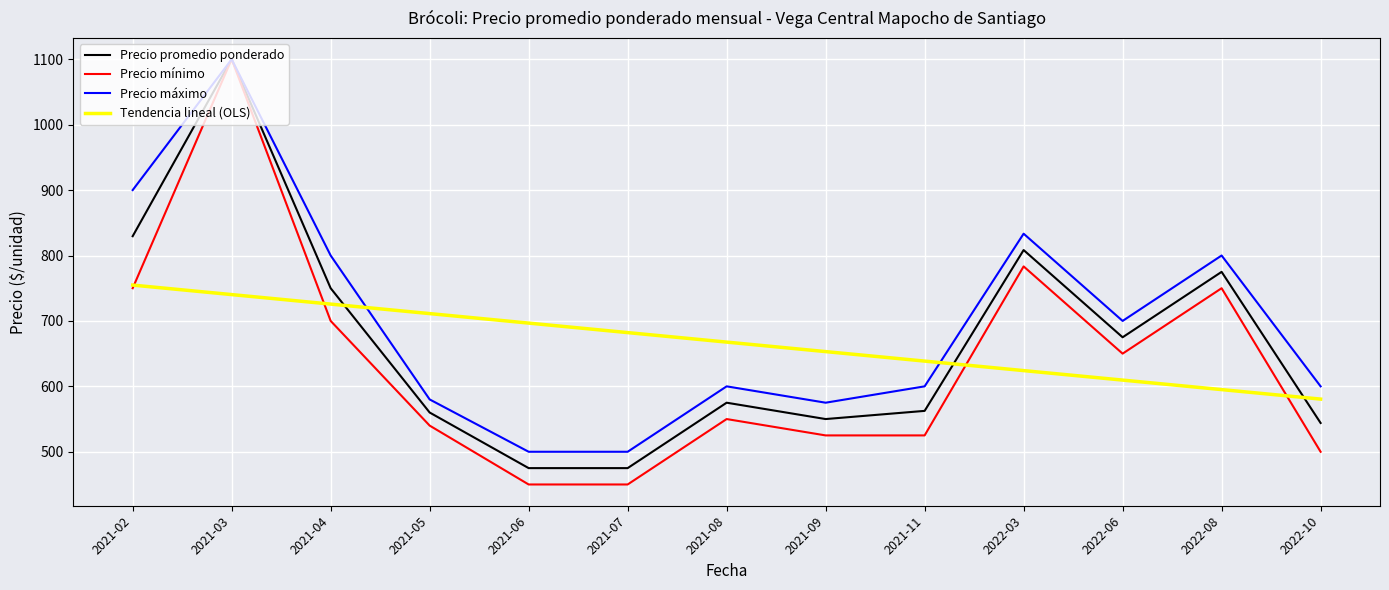

Which category has the highest value in the Tendencia lineal (OLS) series?

2021-02